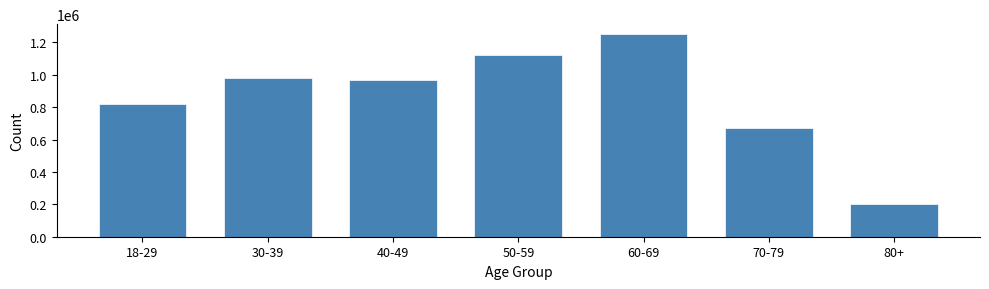

Reading left to right, extract all data points from this chart.

819383	978858	970573	1123927	1250369	671344	203230